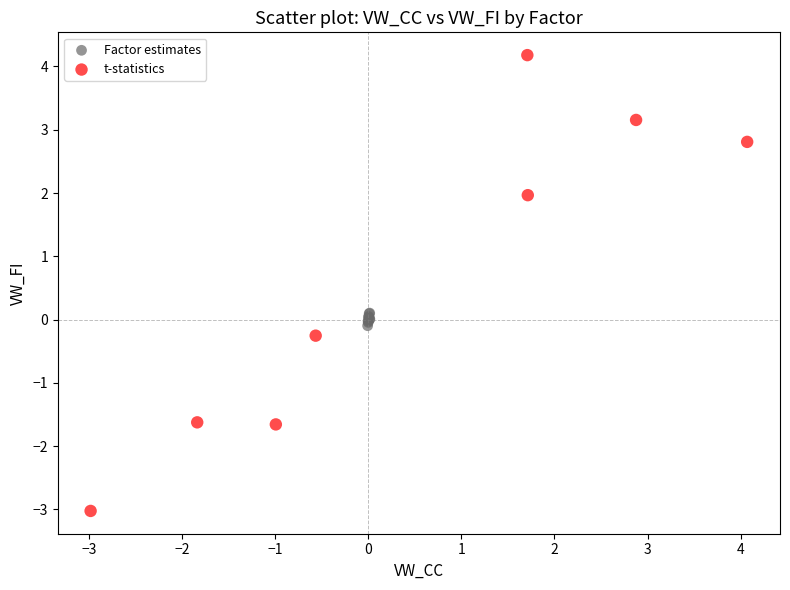

Which series has the widest spread of Y values?

t-statistics